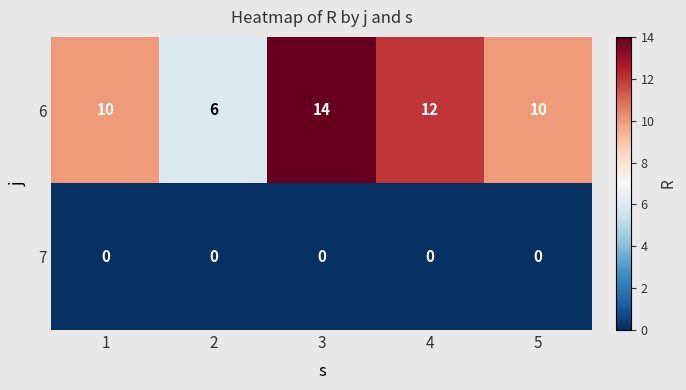

Reading left to right, list all the values displayed in this chart.

6: 10	6	14	12	10
7: 0	0	0	0	0